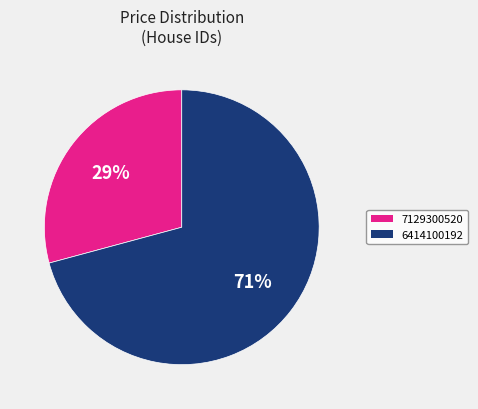

Rank the categories by value from lowest to highest.

7129300520, 6414100192